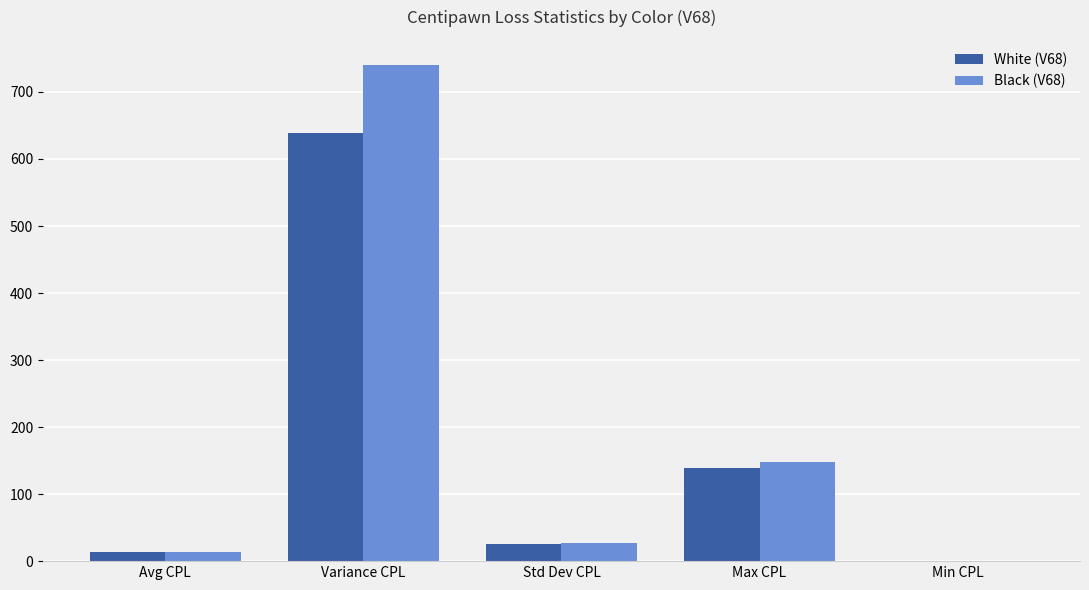

At which label does Black (V68) first exceed 27?

Variance CPL